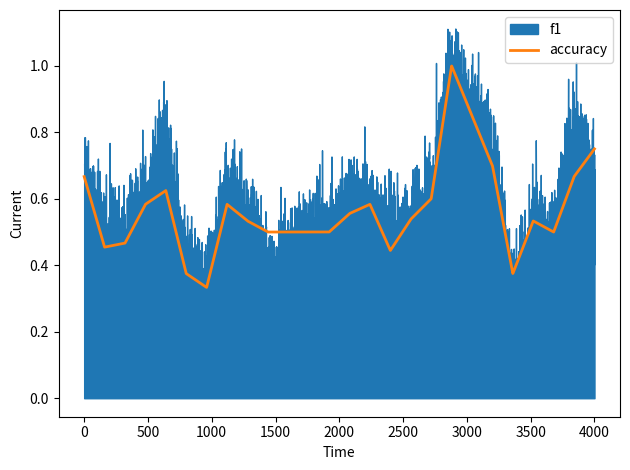

What is the smallest value displayed?

0.3